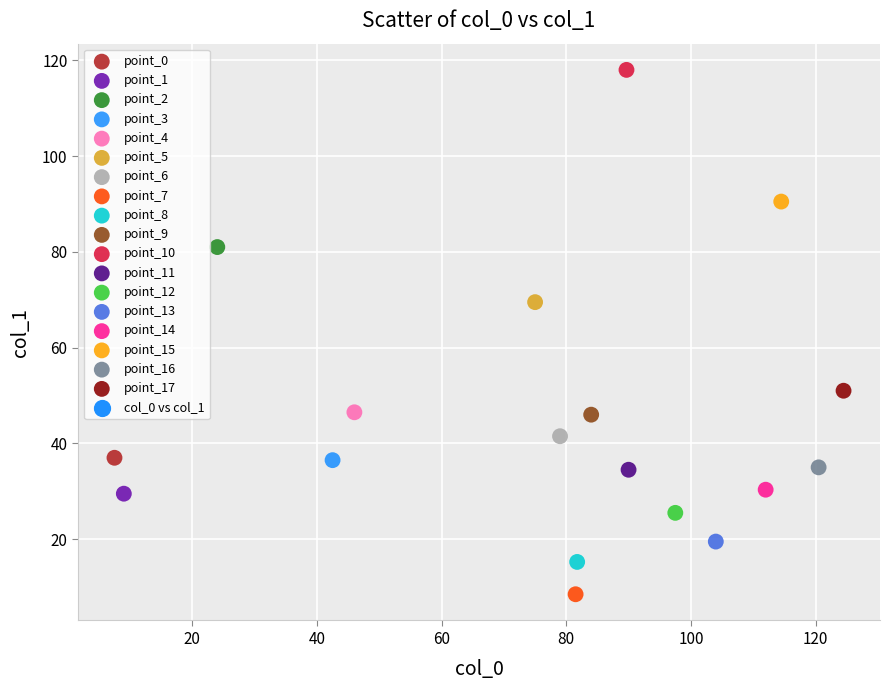

Which series reaches the maximum Y coordinate?

point_10